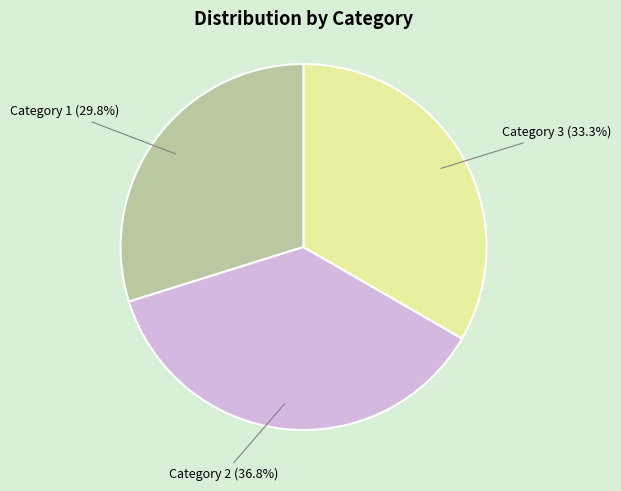

Is there a majority slice in this chart?

No